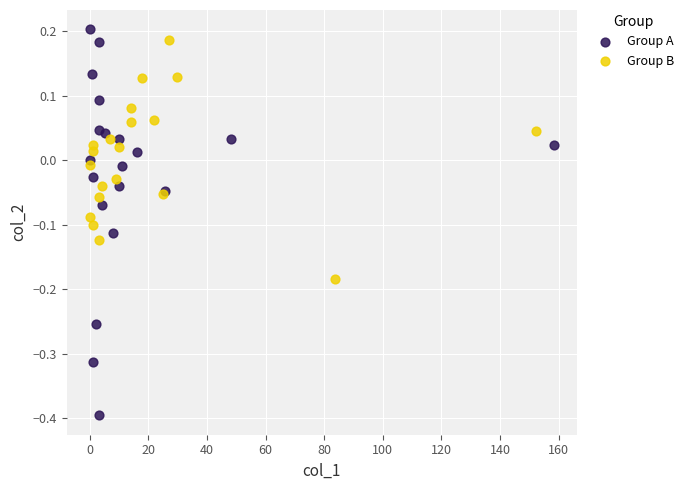

Which series reaches the minimum Y coordinate?

Group A